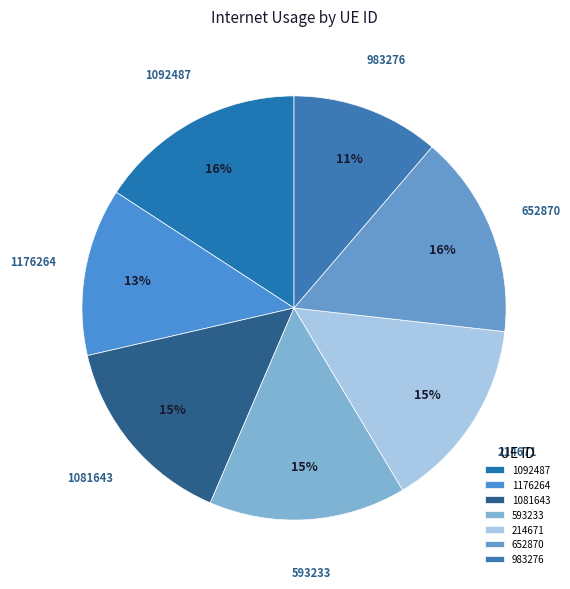

How many slices are in this pie chart?

7